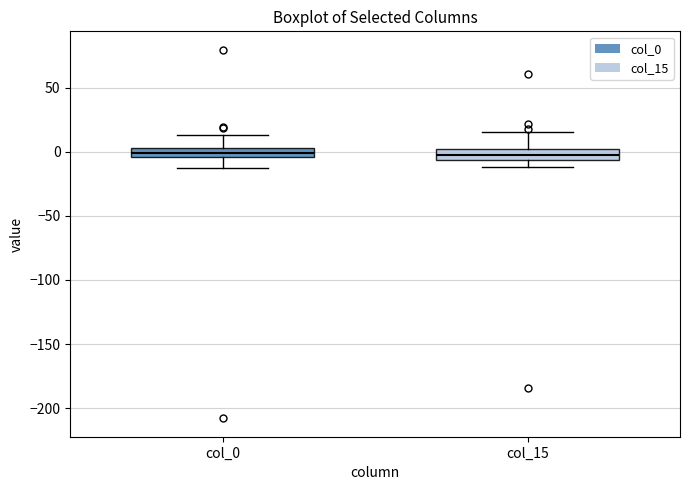

Where does the upper whisker of the box for col_0 end on the y-axis? The values are not printed on the chart, so give them approximately, as read against the axis.

15